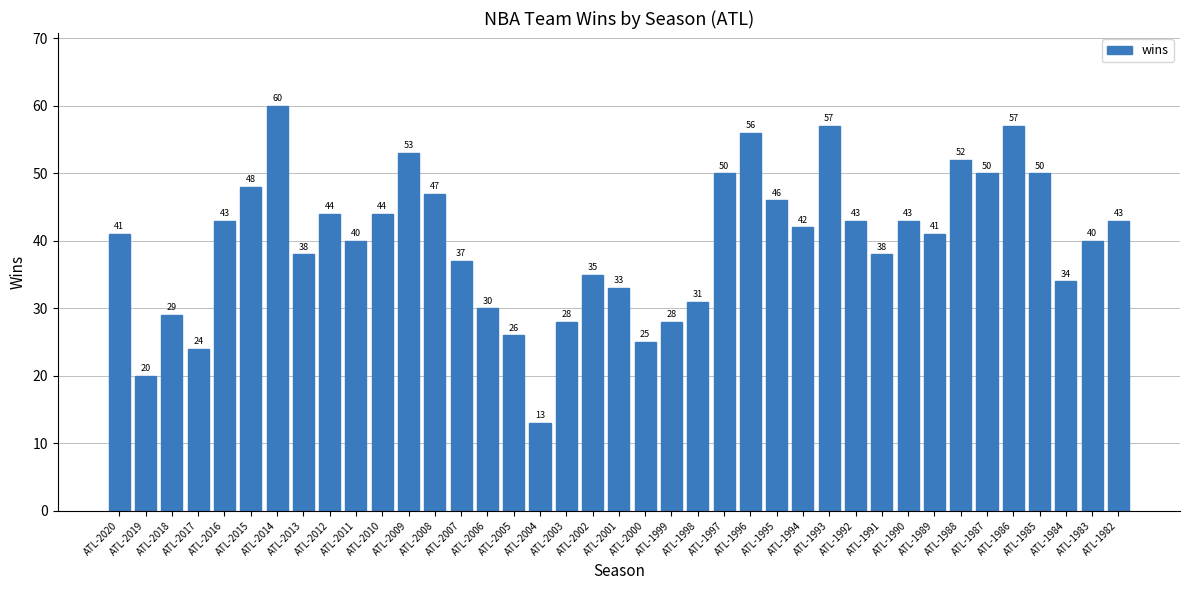

Read the value at ATL-2013.

38